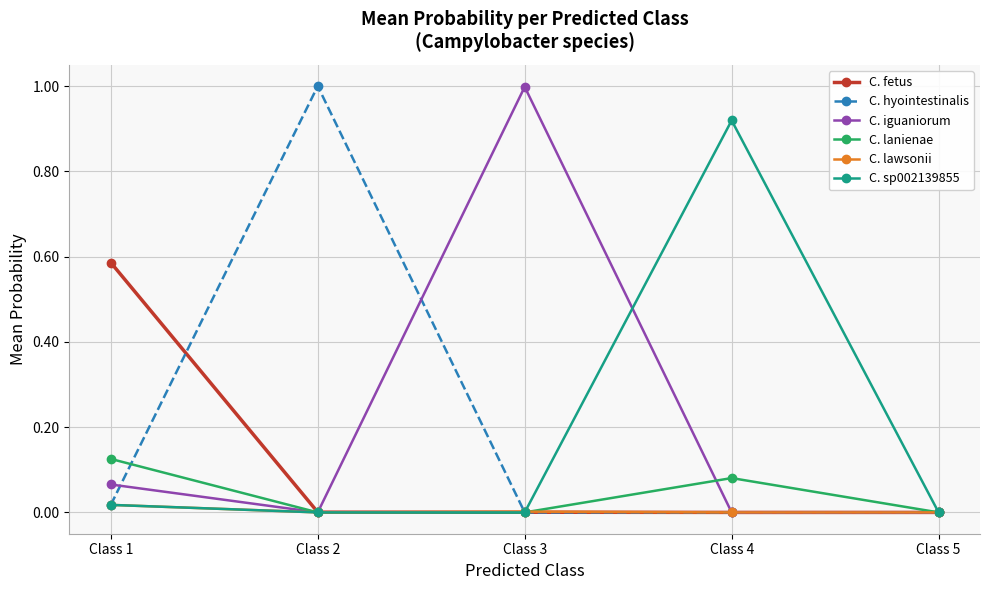

Is it true that C. sp002139855 equals 0.0 at Class 3?

True